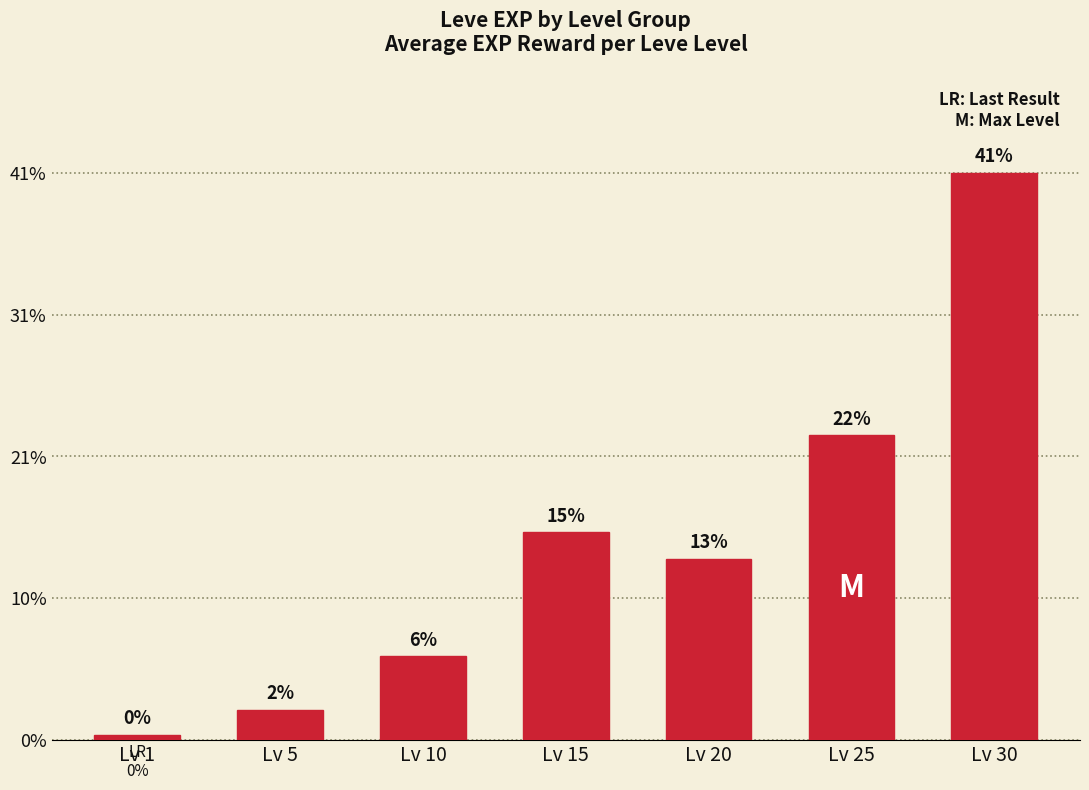

Are the bars horizontal?

No